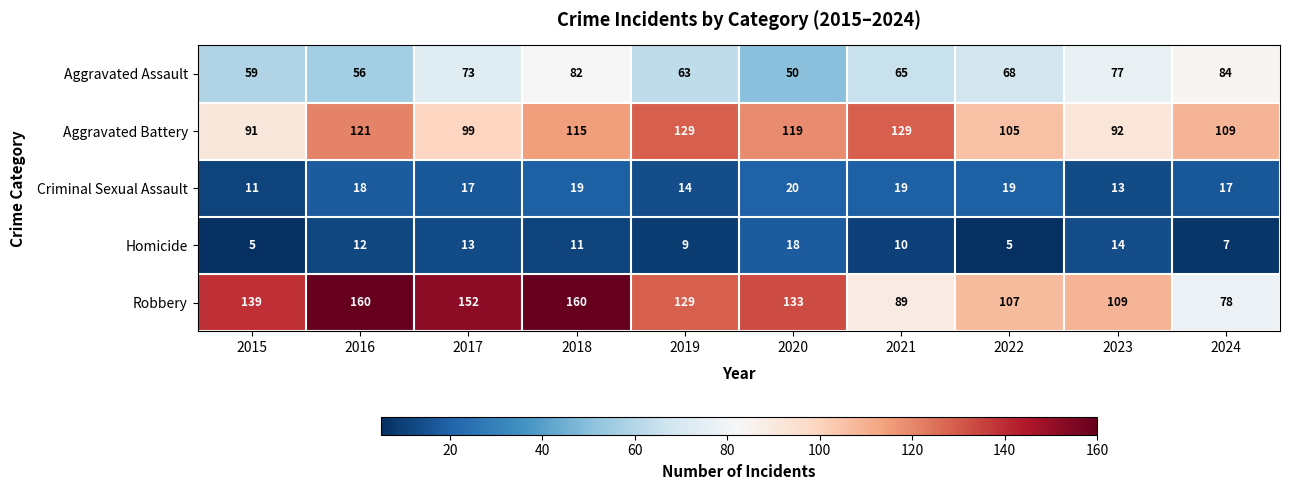

What is the sum of all Robbery values?

1256